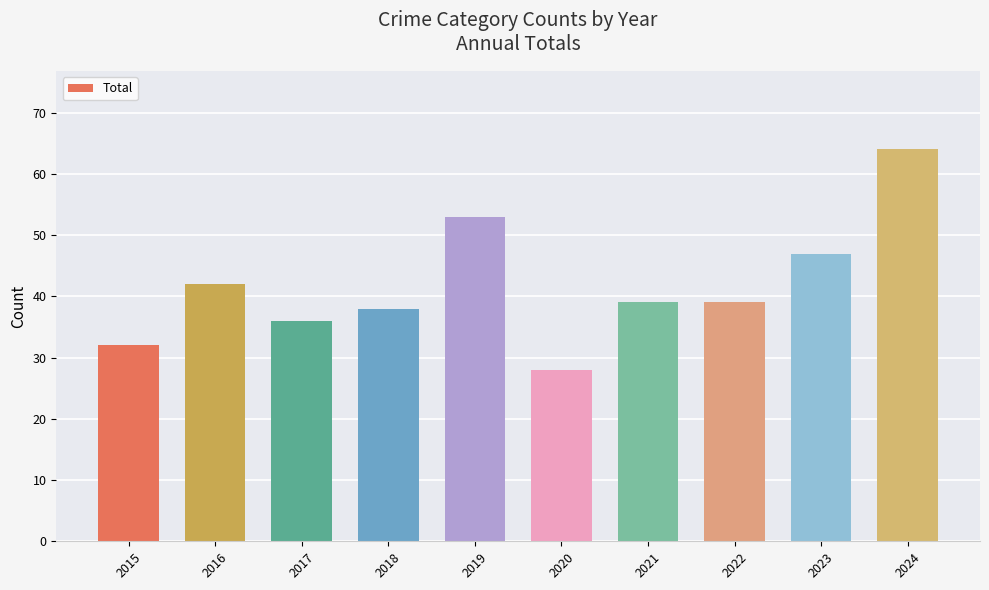

What is the sum of the values at 2023 and 2019?

100